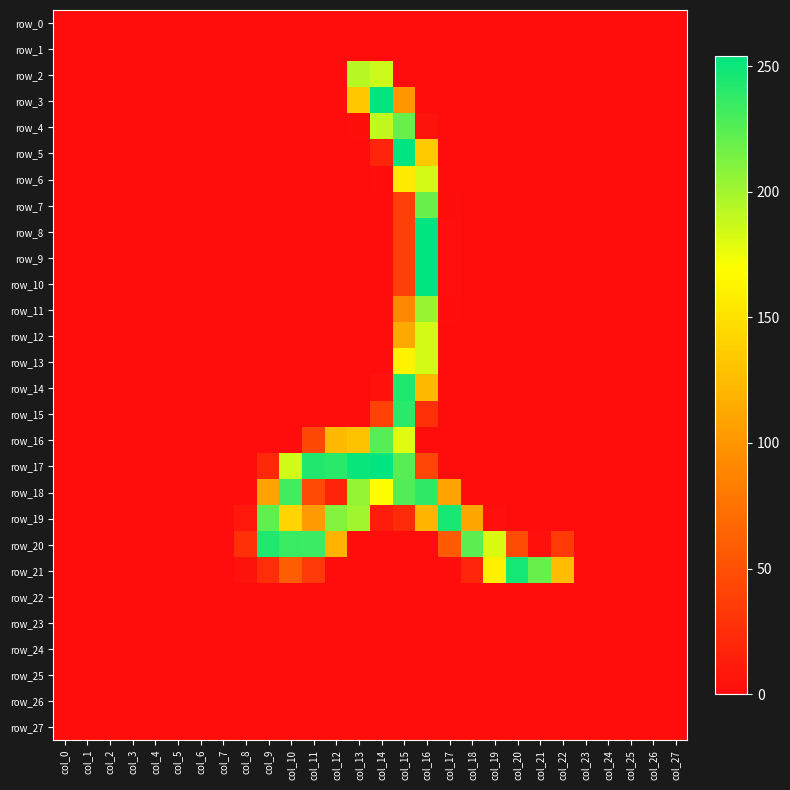

The row_11 series shows -80 at col_12. True or false?

False